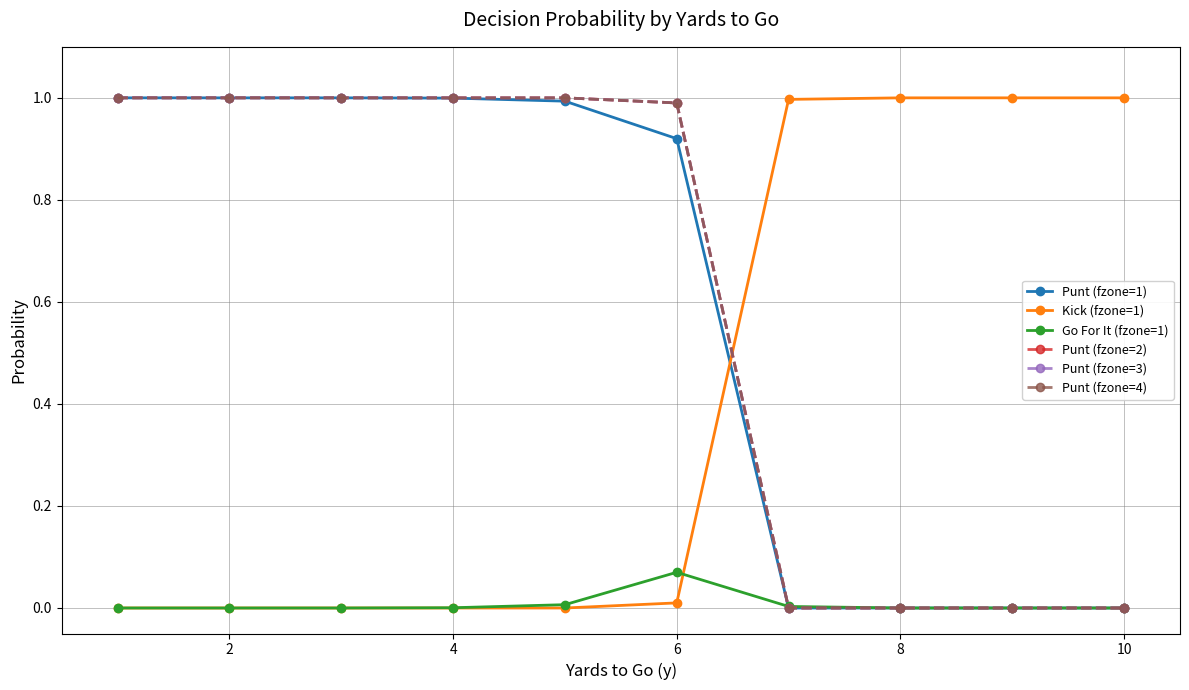

Which series has the largest total across all categories?

Punt (fzone=2)